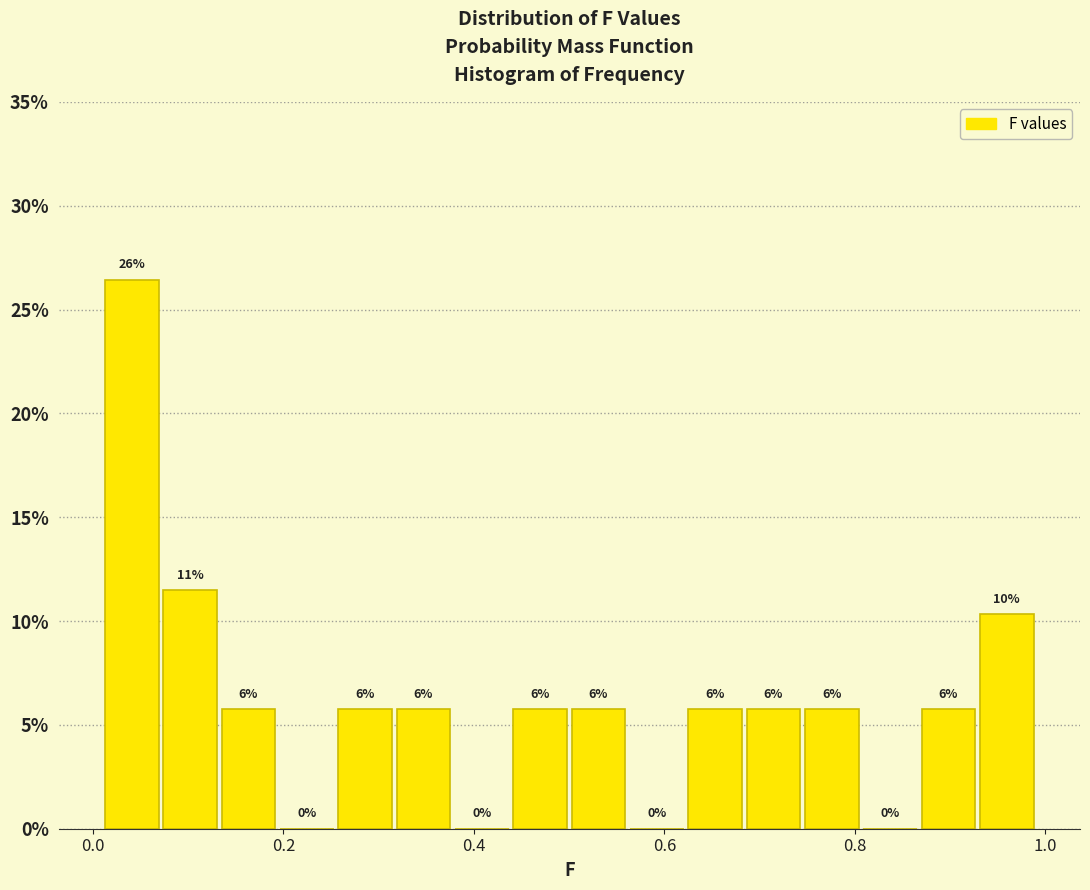

Around what value on the x-axis is the tallest bar? Give the approximate position of its centre, as read against the axis.

0.04